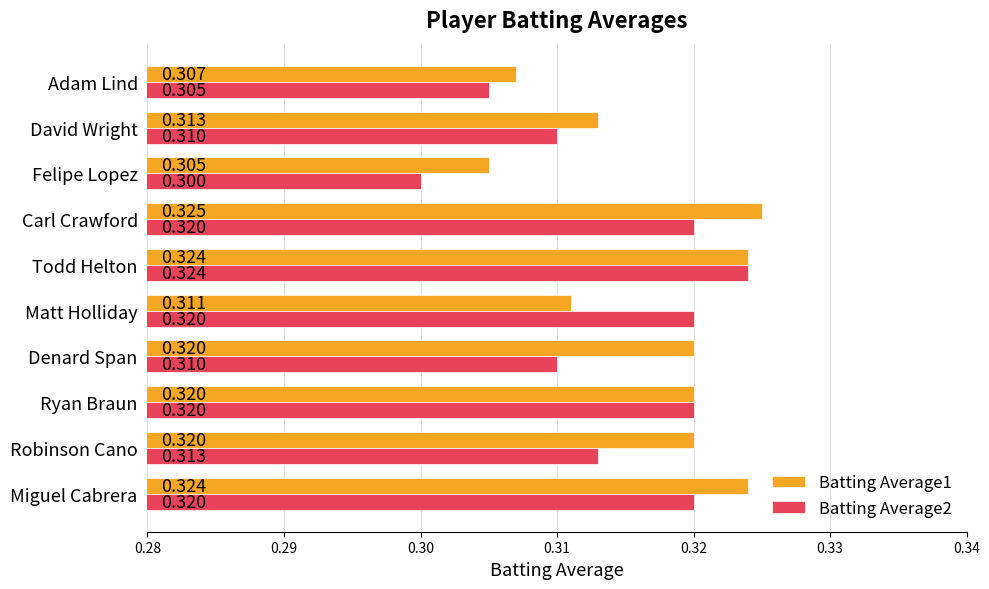

Is the value of Batting Average1 at Matt Holliday greater than the value of Batting Average2 at Matt Holliday?

No